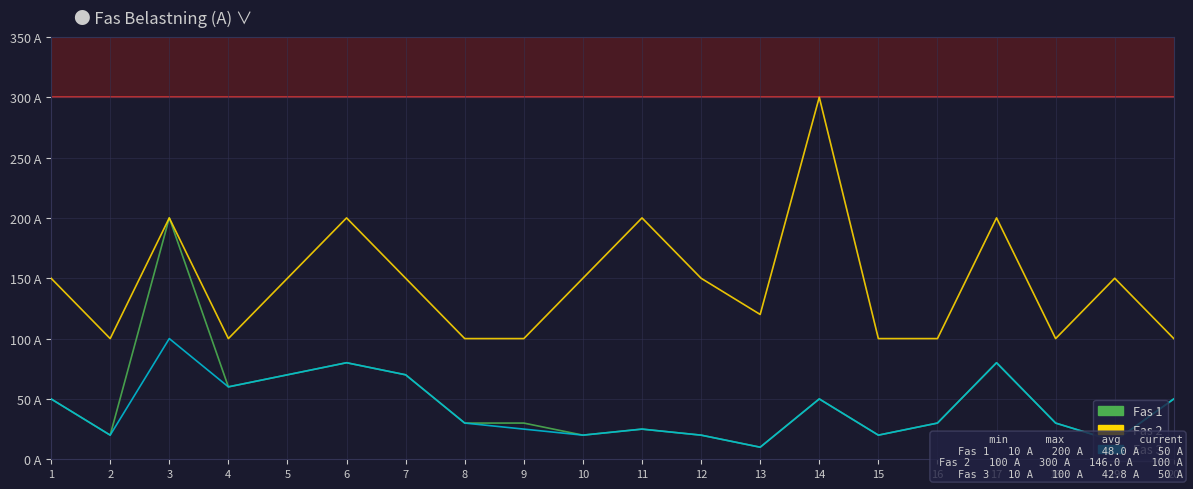

What is the spread (max minus min) of values at 14?

250